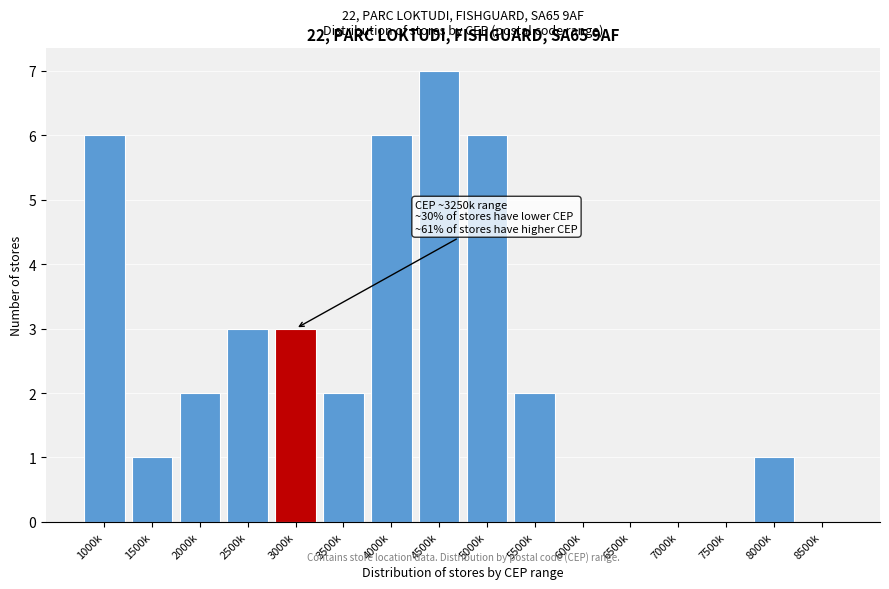

Reading left to right, list all the values displayed in this chart.

1000k=6	1500k=1	2000k=2	2500k=3	3000k=3	3500k=2	4000k=6	4500k=7	5000k=6	5500k=2	6000k=0	6500k=0	7000k=0	7500k=0	8000k=1	8500k=0